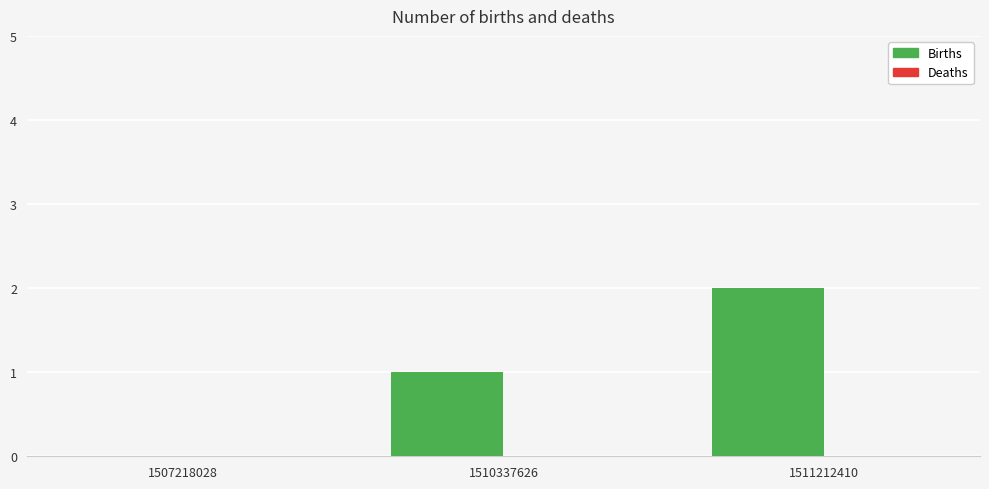

The value at 1507218028 is 1. True or false?

False